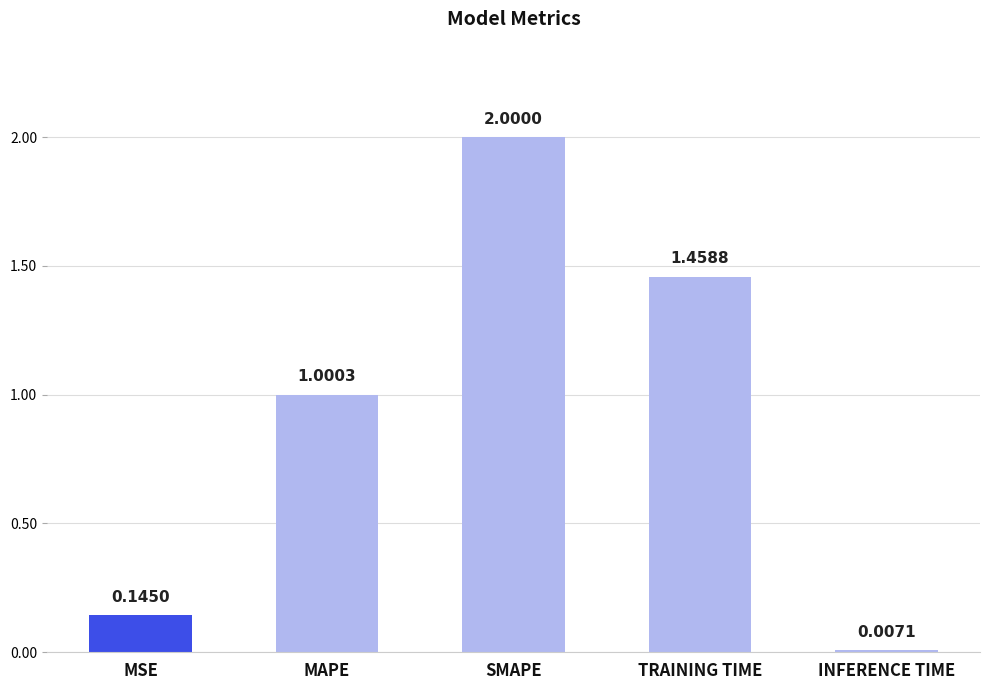

List the labels in order of value, largest first.

SMAPE, TRAINING TIME, MAPE, MSE, INFERENCE TIME